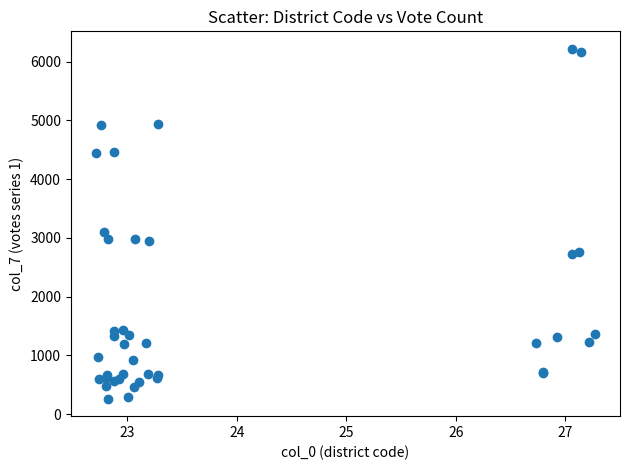

What Y value in the scatter plot is closest to 3239?

3103